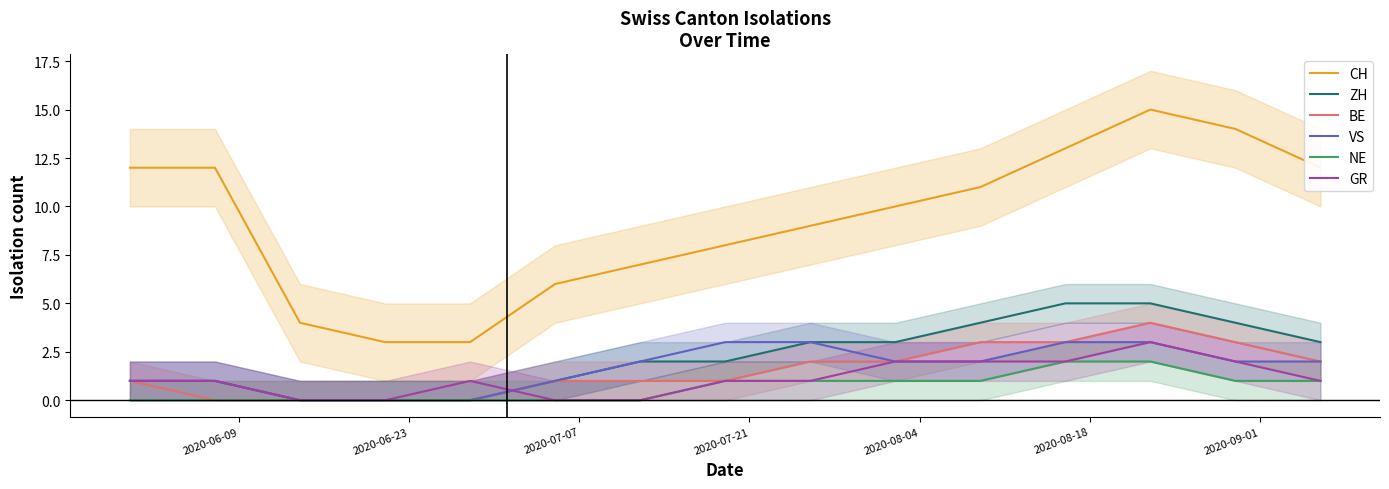

Count the NE values in the range 0 to 1.

13